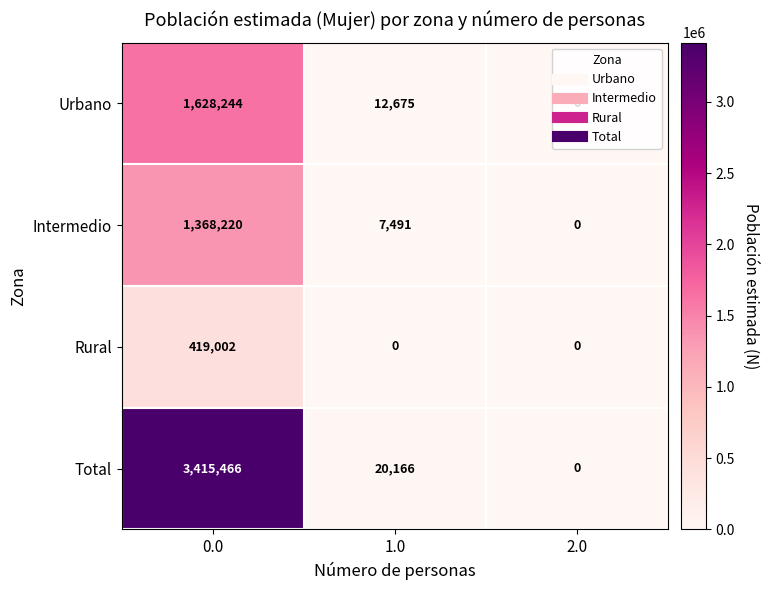

The Total series shows 27046 at 1.0. True or false?

False